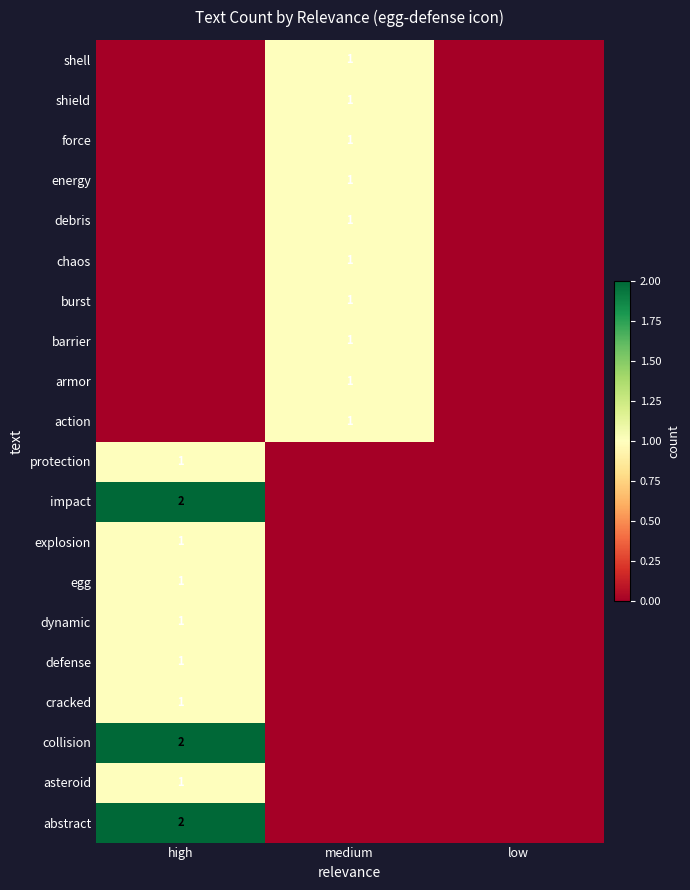

What is the sum of all defense values?

1